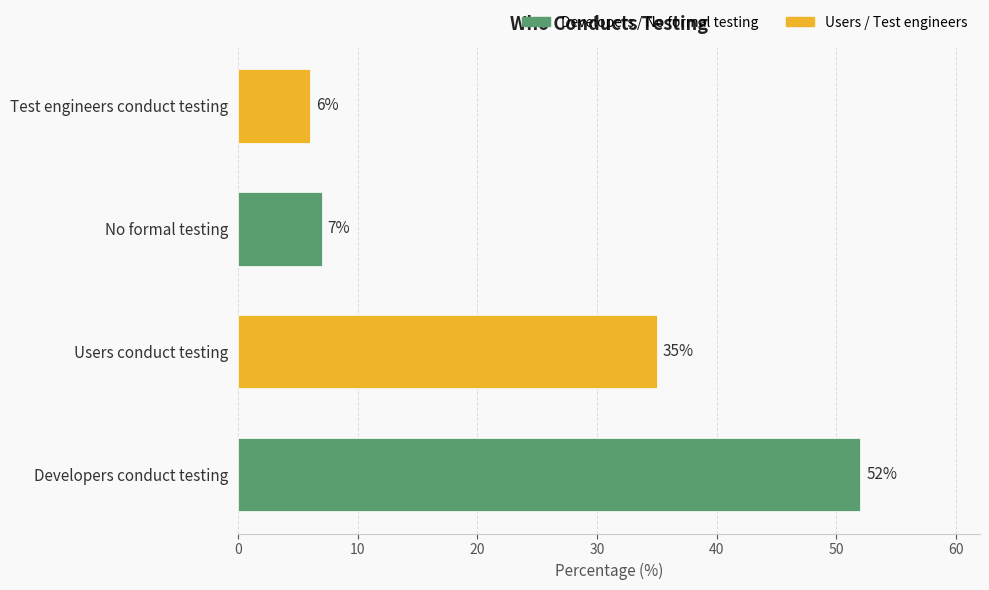

Which category has the lowest value across all series?

Test engineers conduct testing